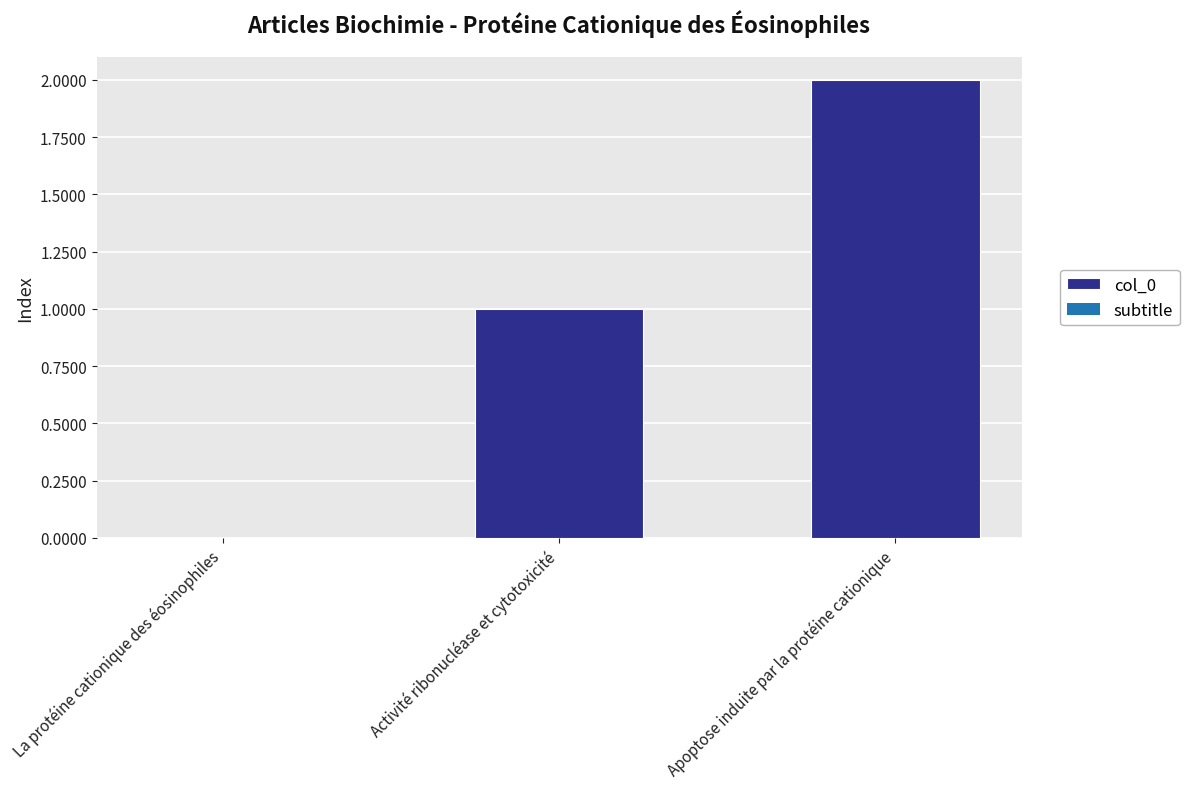

At which category does the chart reach its peak across all series?

Apoptose induite par la protéine cationique